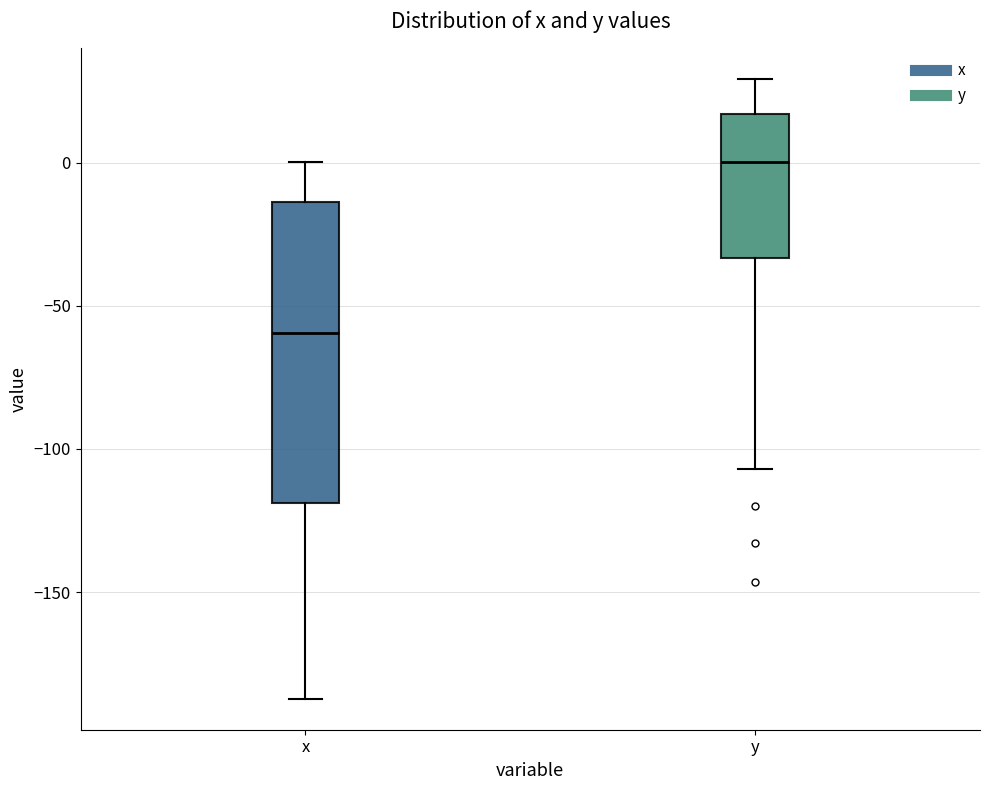

Where is the upper edge of the box for y on the y-axis? The values are not printed on the chart, so give them approximately, as read against the axis.

15